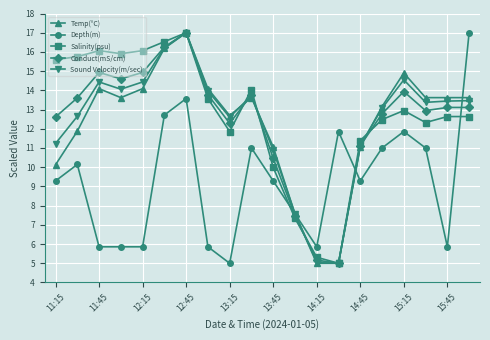

True or false: Sound Velocity(m/sec) has more than 1 points higher than both neighbors.

True